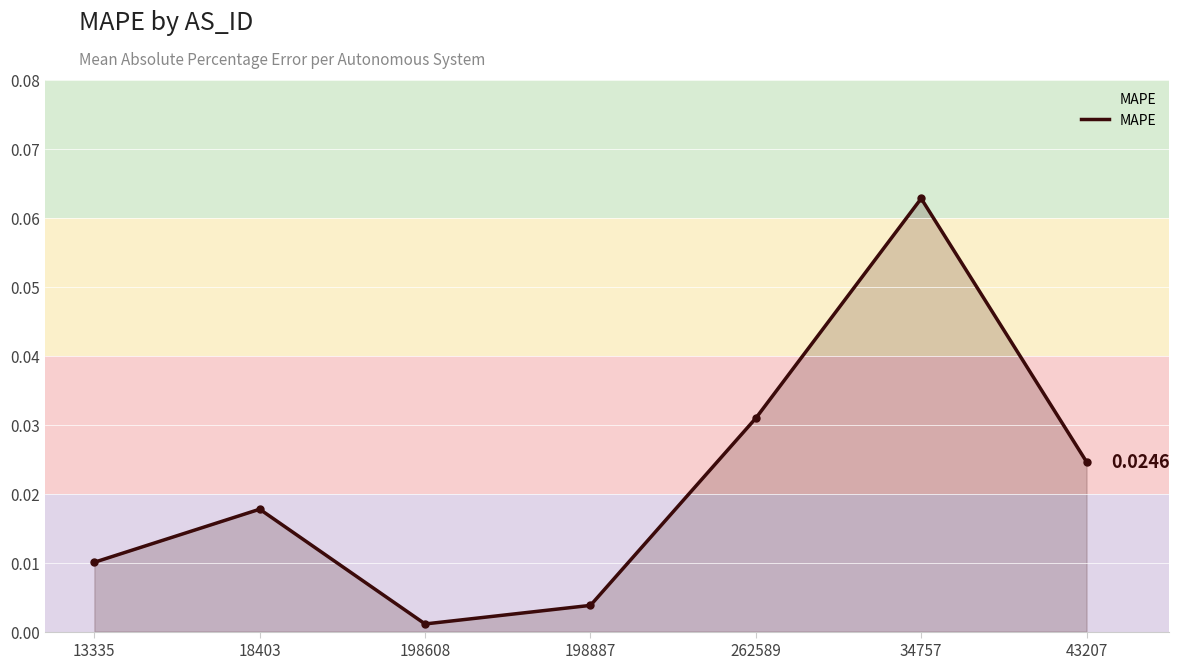

Reading right to left, transcribe all the data shown in this chart.

43207=0.0	34757=0.1	262589=0.0	198887=0.0	198608=0.0	18403=0.0	13335=0.0